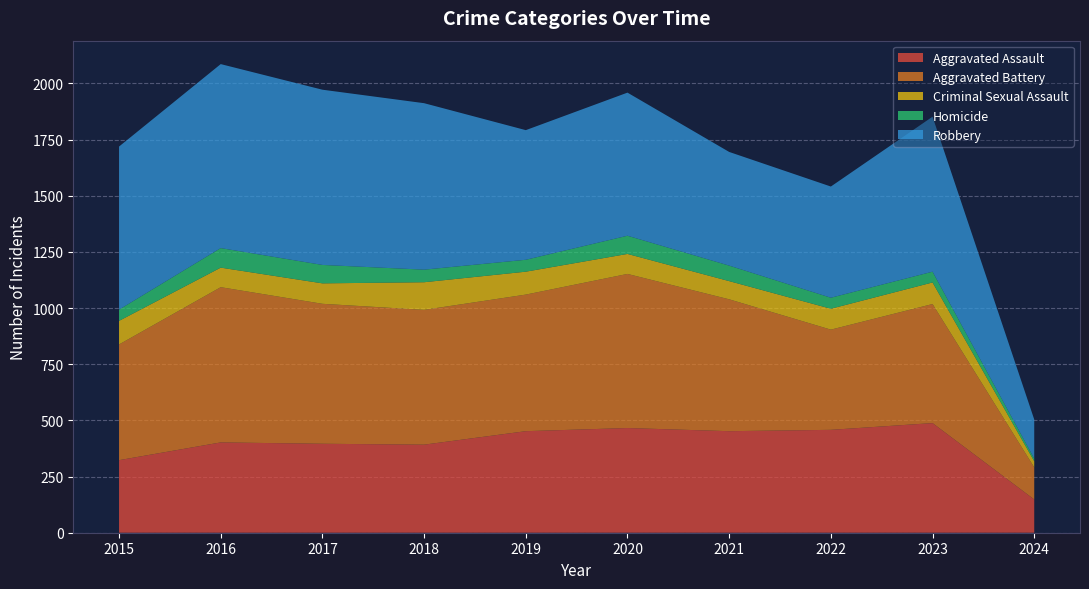

Reading left to right, transcribe all the data shown in this chart.

Aggravated Assault: 2015=323	2016=402	2017=396	2018=392	2019=452	2020=466	2021=452	2022=458	2023=488	2024=148
Aggravated Battery: 2015=515	2016=691	2017=623	2018=600	2019=608	2020=686	2021=587	2022=446	2023=530	2024=143
Criminal Sexual Assault: 2015=105	2016=87	2017=91	2018=123	2019=102	2020=89	2021=81	2022=93	2023=96	2024=27
Homicide: 2015=50	2016=87	2017=82	2018=56	2019=53	2020=81	2021=69	2022=49	2023=48	2024=12
Robbery: 2015=726	2016=819	2017=780	2018=741	2019=577	2020=637	2021=506	2022=495	2023=690	2024=174